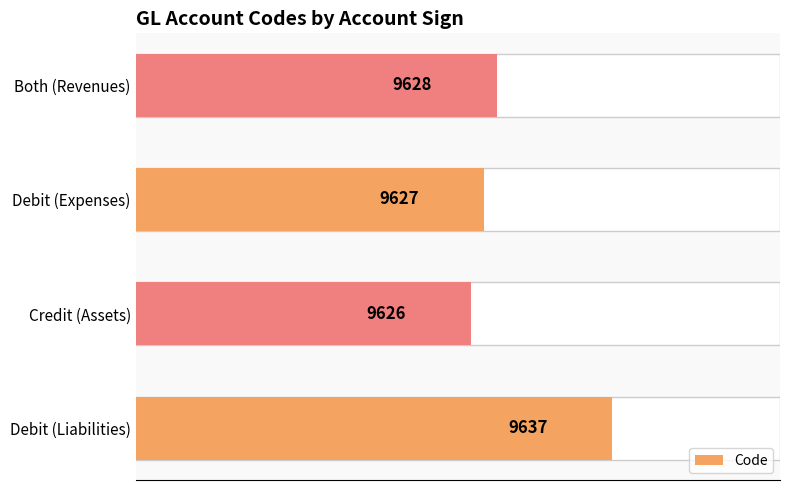

Are the bars horizontal?

Yes